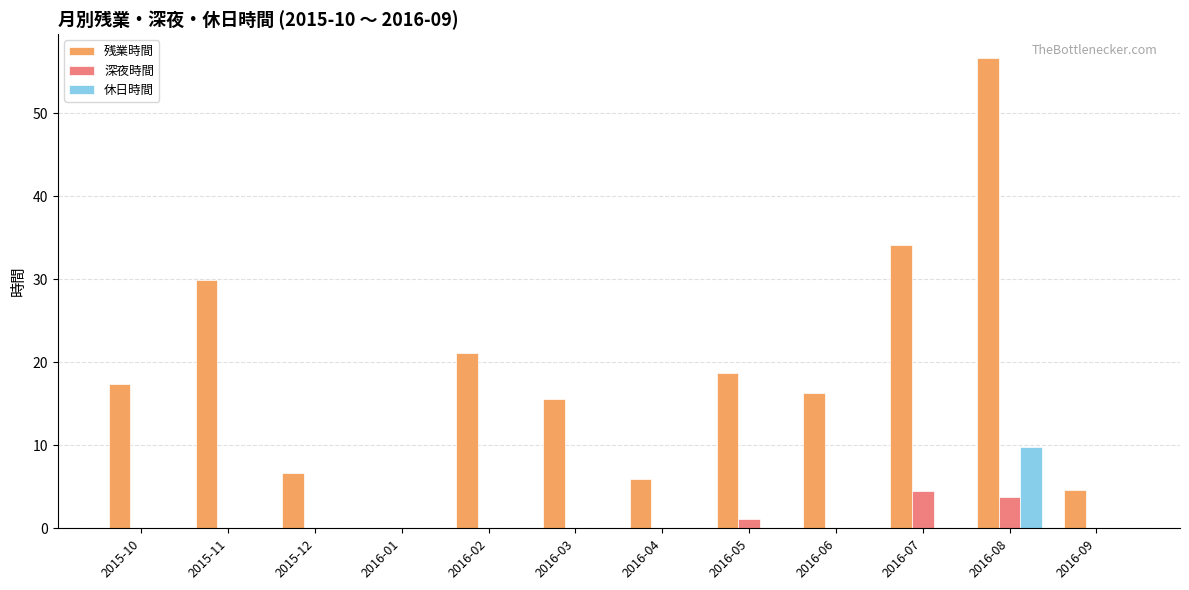

How many groups of bars are there?

12